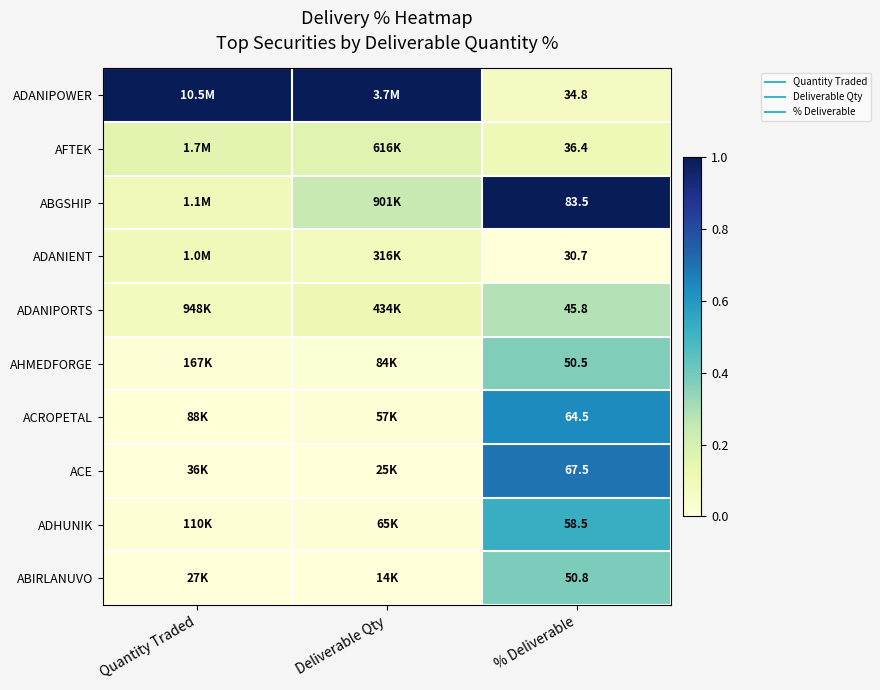

Rank the series at Quantity Traded from lowest to highest value.

ABIRLANUVO, ACE, ACROPETAL, ADHUNIK, AHMEDFORGE, ADANIPORTS, ADANIENT, ABGSHIP, AFTEK, ADANIPOWER